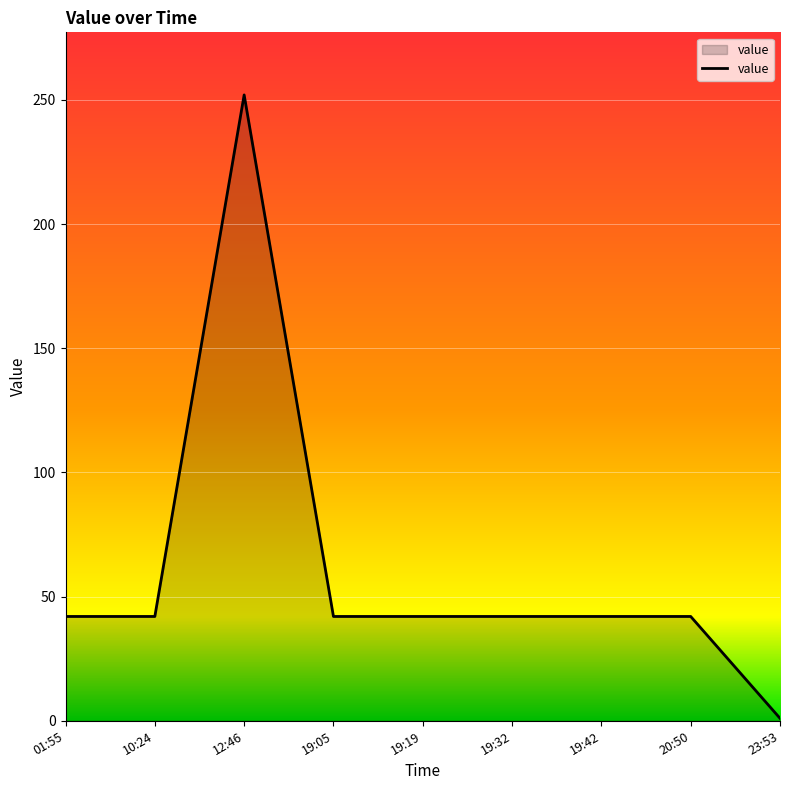

What value does the data have at 19:05?

42